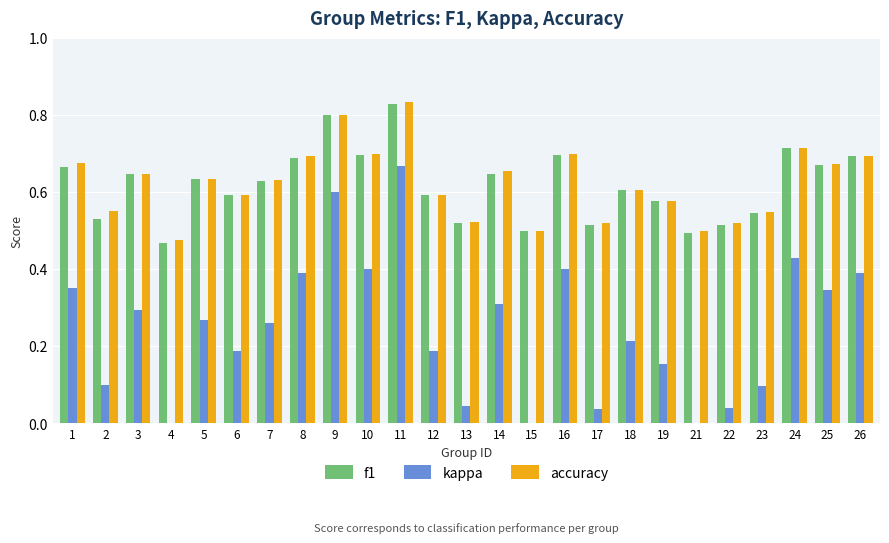

How many bars are there in each group?

3